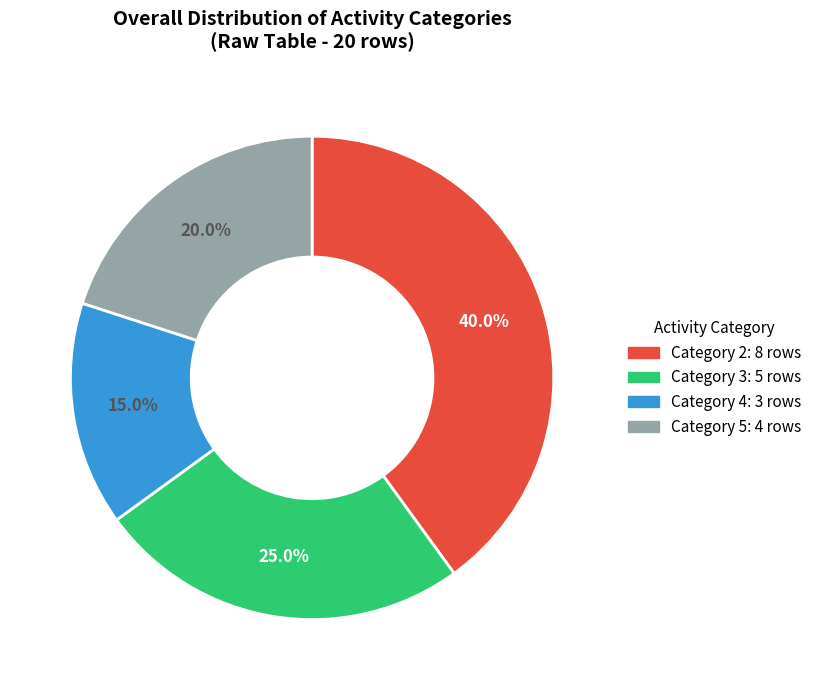

Is there a majority slice in this chart?

No